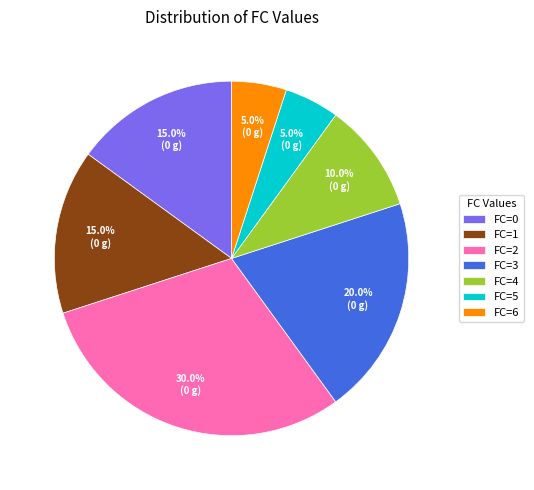

What is the ratio of the value at FC=6 to the value at FC=4?

0.5